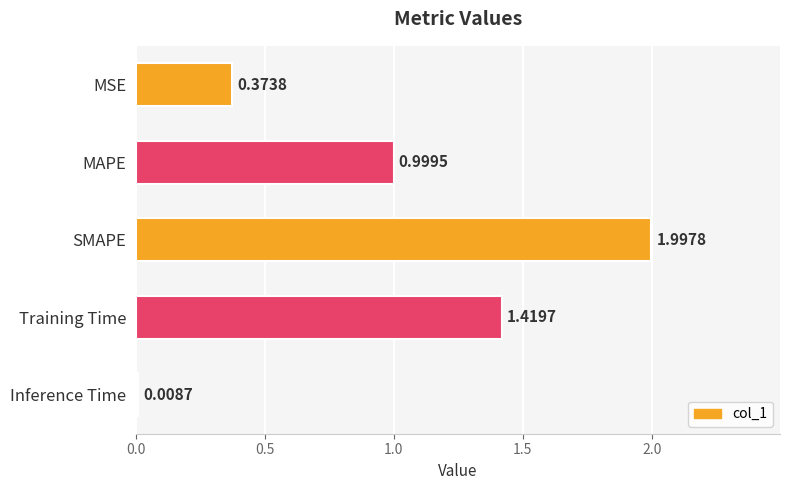

List the labels in order of value, smallest first.

Inference Time, MSE, MAPE, Training Time, SMAPE